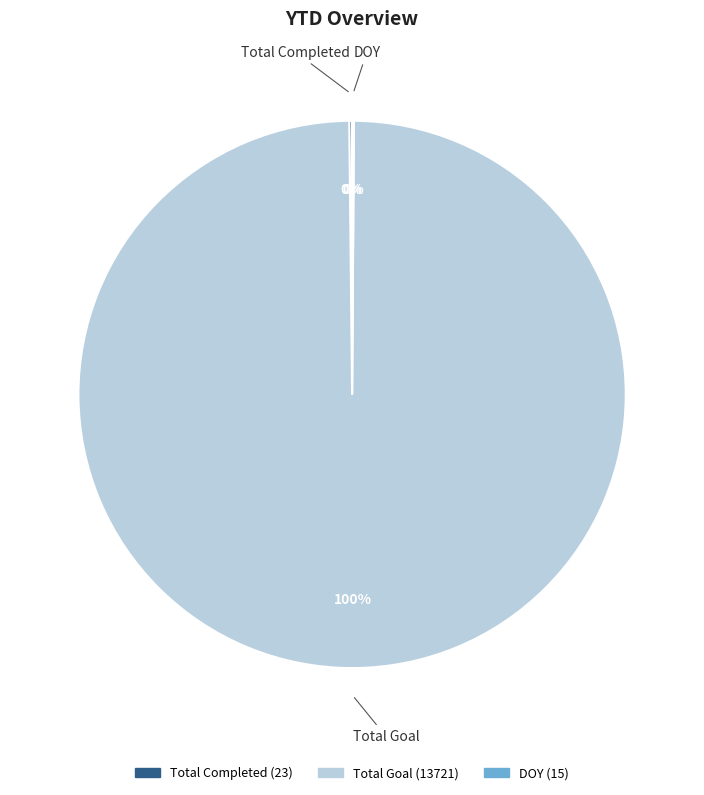

Does any single category account for the majority?

Yes